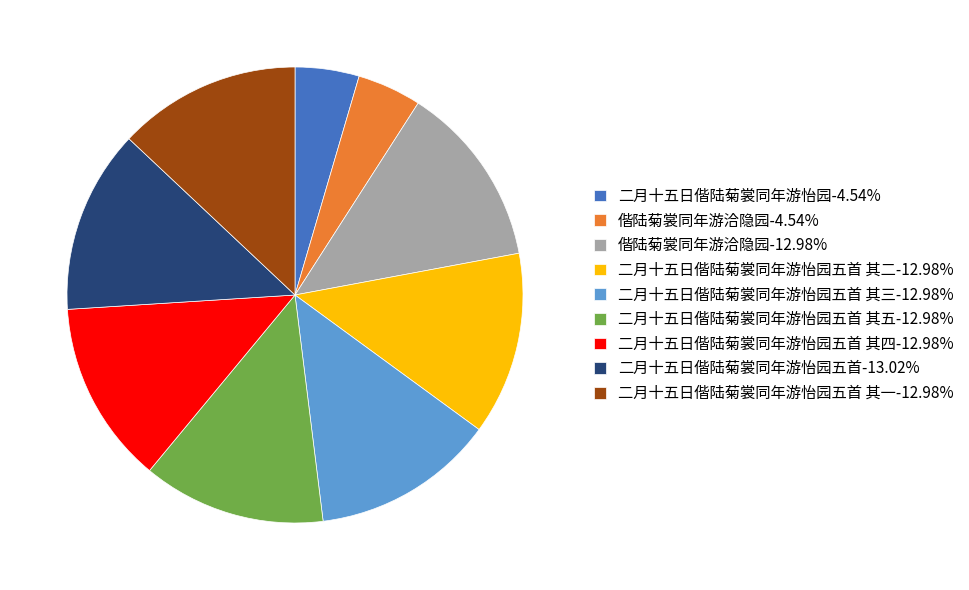

Does any single category account for the majority?

No